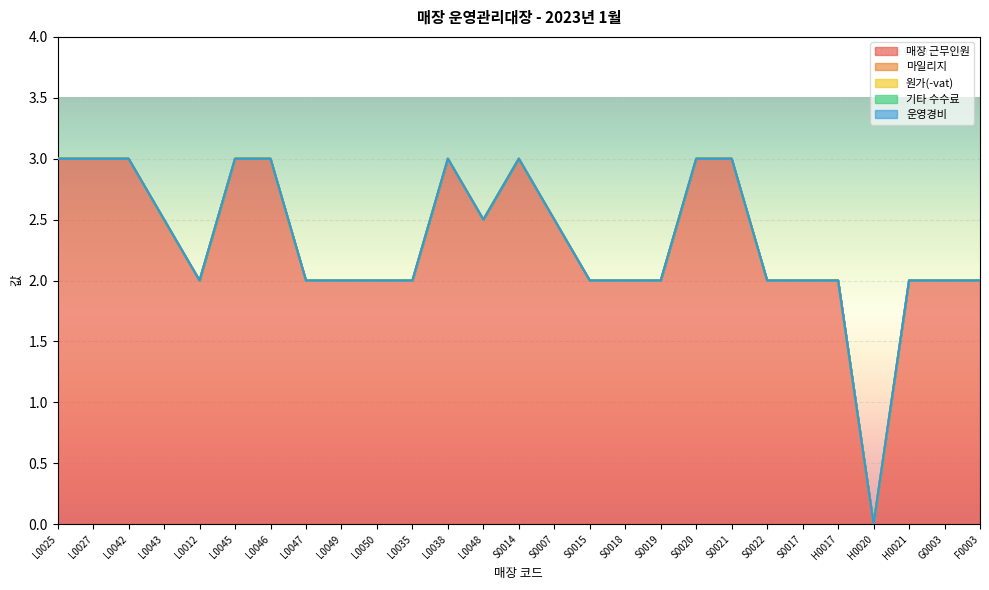

What is the spread (max minus min) of values at L0046?

3.0